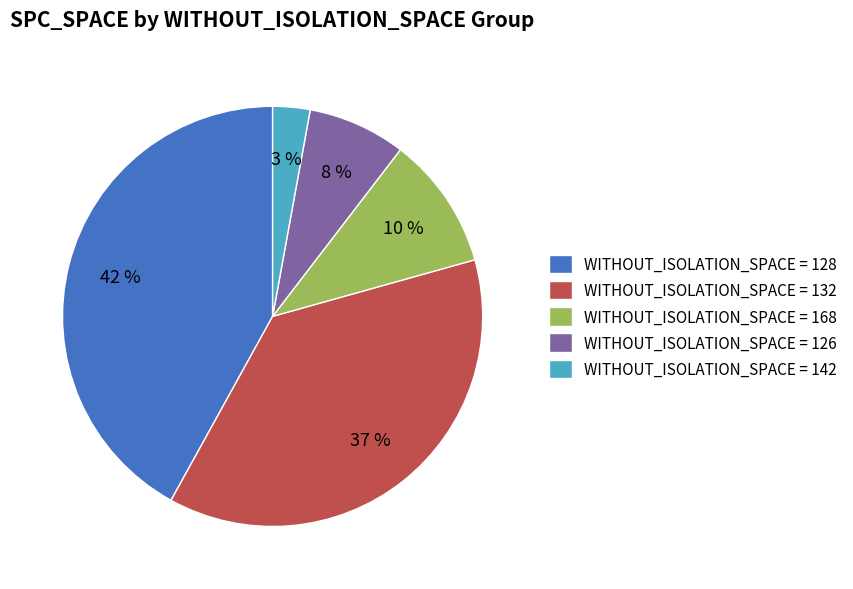

Is it true that WITHOUT_ISOLATION_SPACE = 168 is 1% of the pie?

False